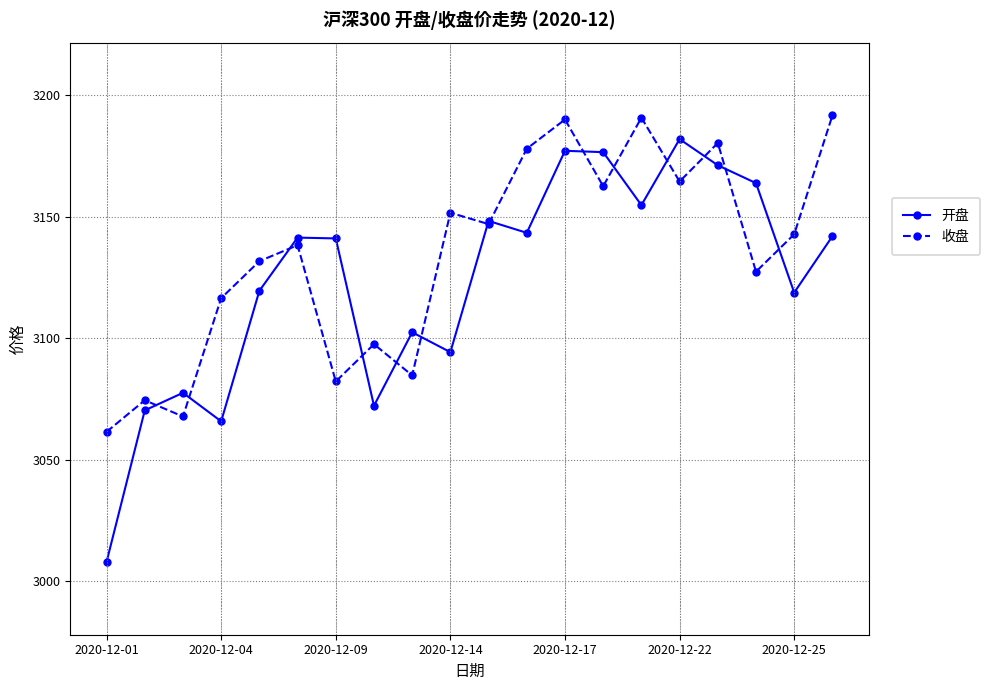

Rank the series by their average value, from highest to lowest.

收盘, 开盘